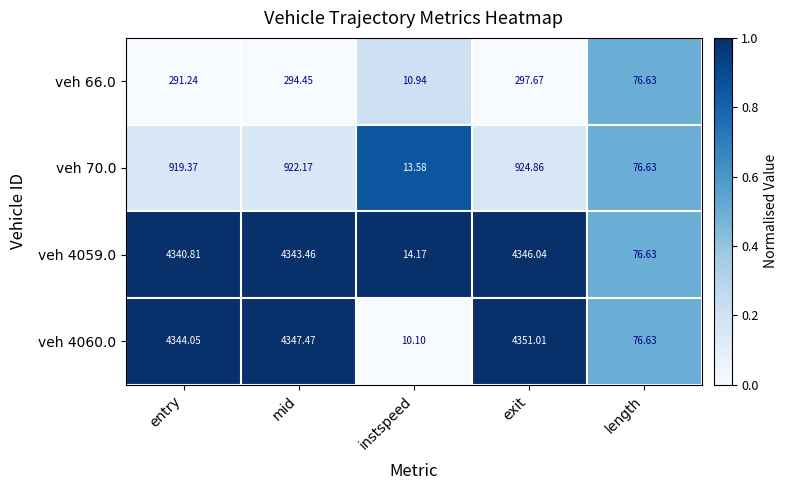

At which label does veh 66.0 first exceed 291?

entry